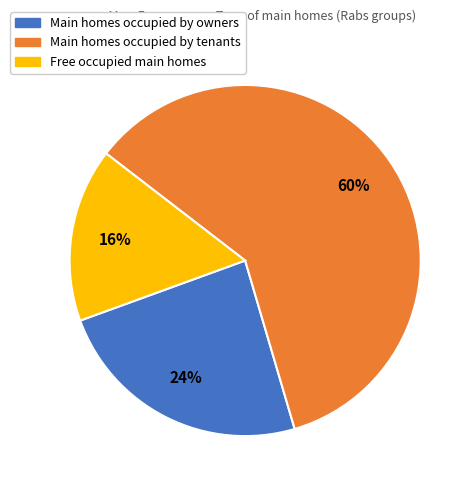

To the nearest percent, what is the difference between the largest and smallest slice percentages?

44%